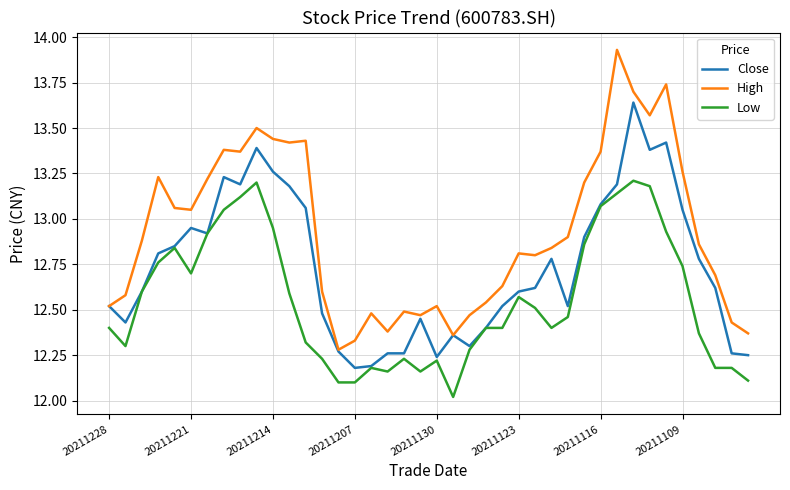

What is the sum of all Close values?

509.4